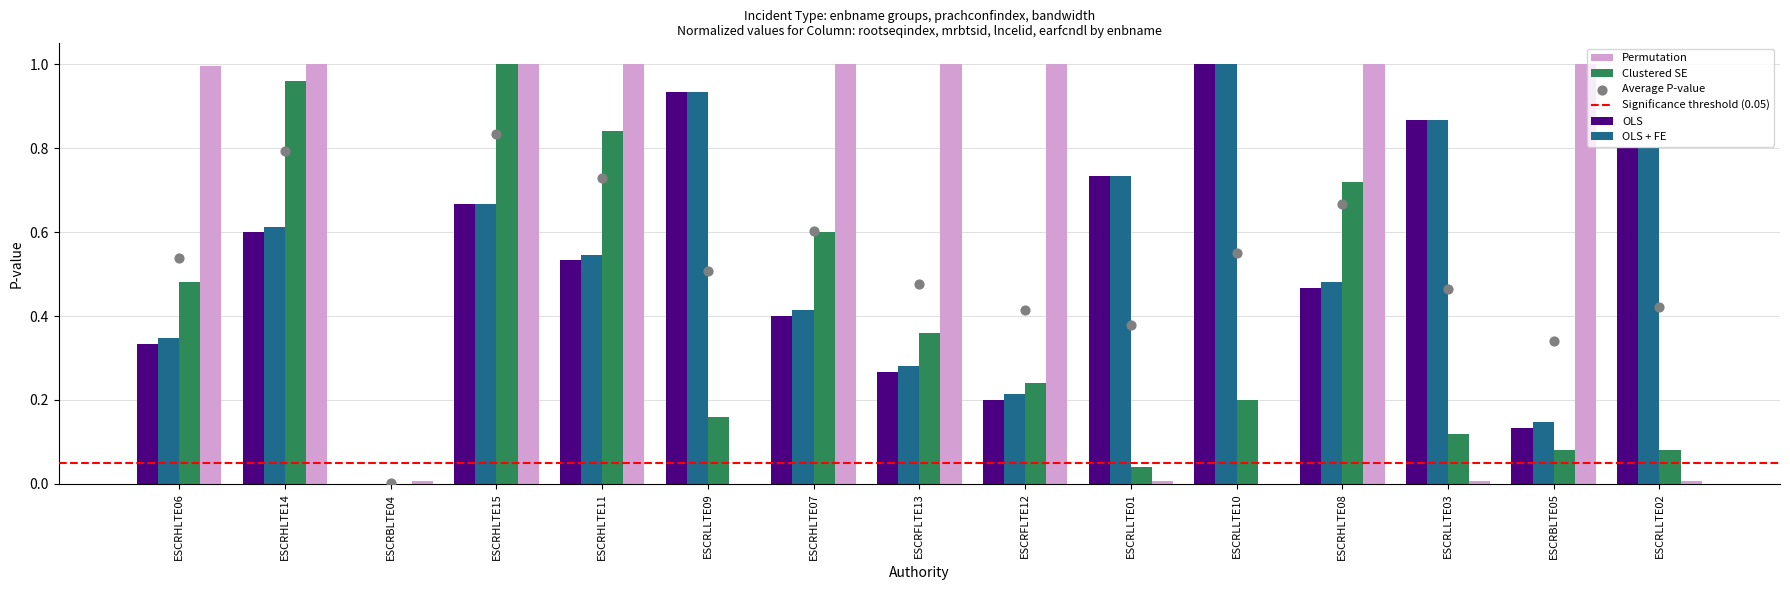

At which category is the sum across all series the highest?

ESCRHLTE15